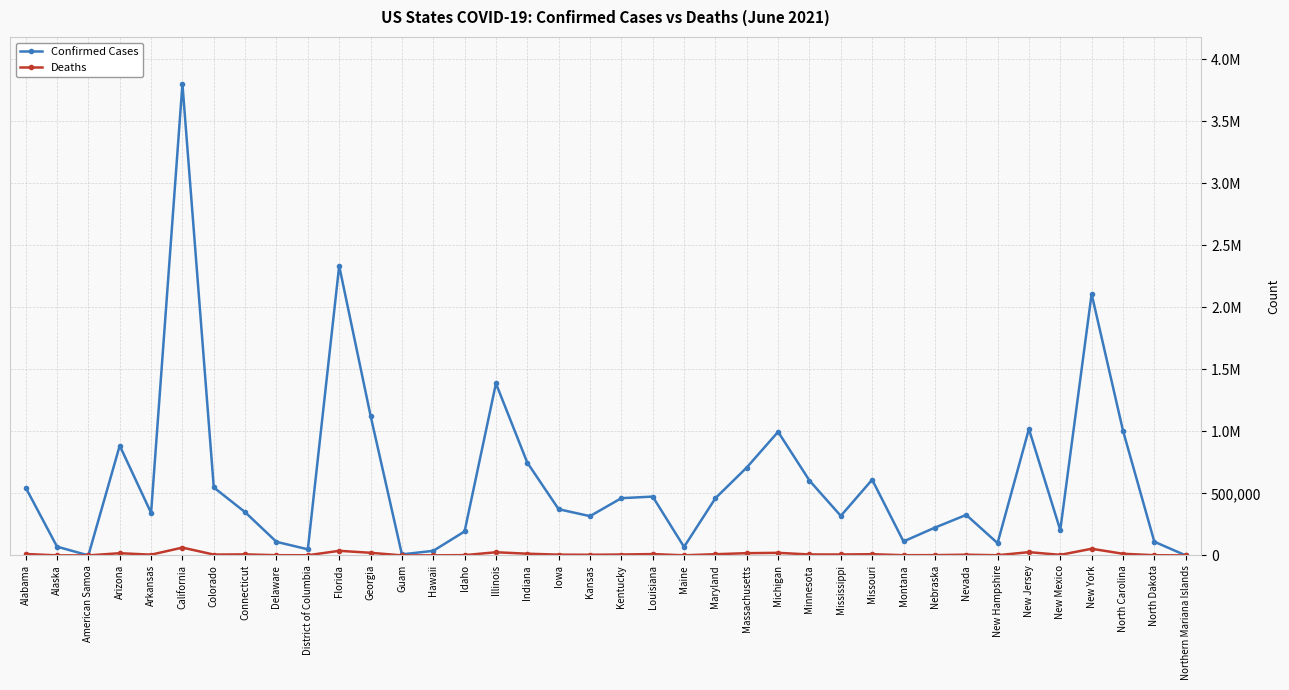

What is the total value across all series at Mississippi?

325921